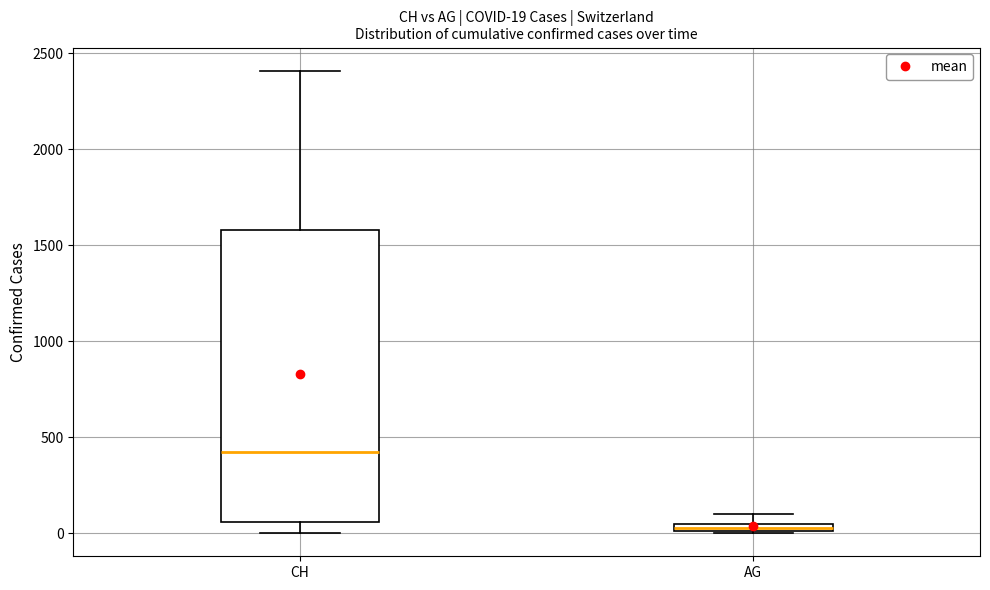

Which box's median line is the lowest?

AG